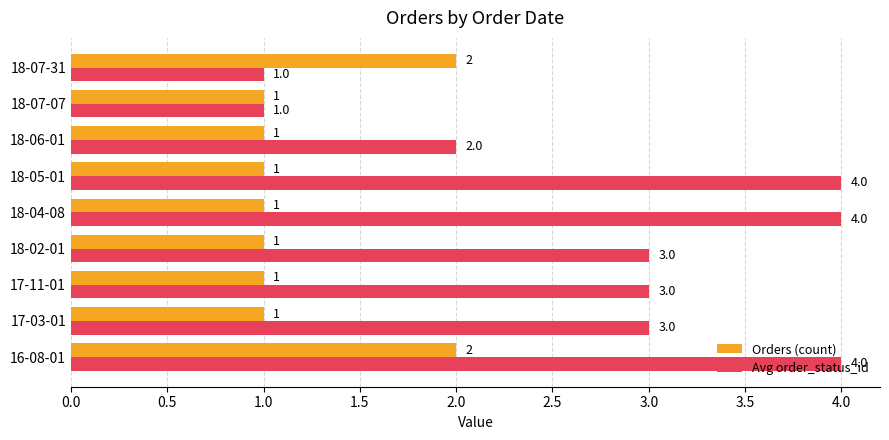

The Orders (count) series shows 1 at 18-07-07. True or false?

True